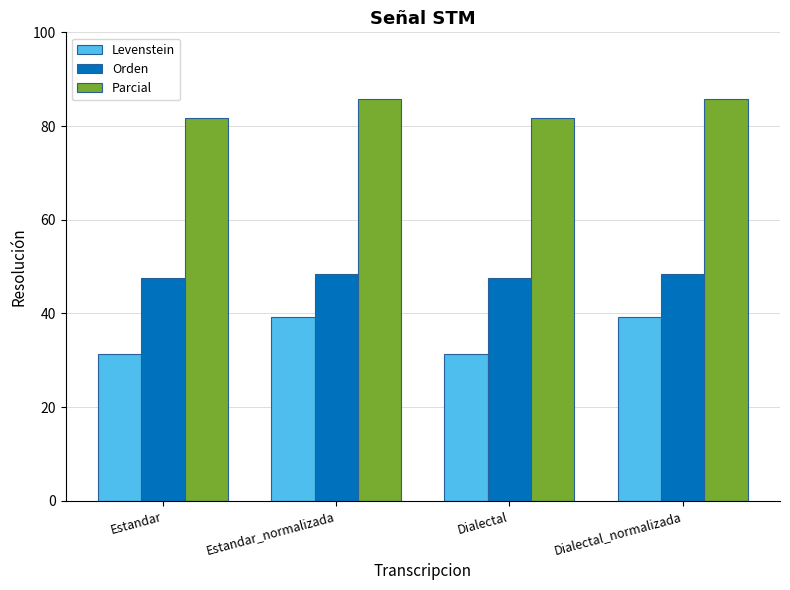

Between Dialectal and Dialectal_normalizada, which series saw the biggest shift?

Levenstein